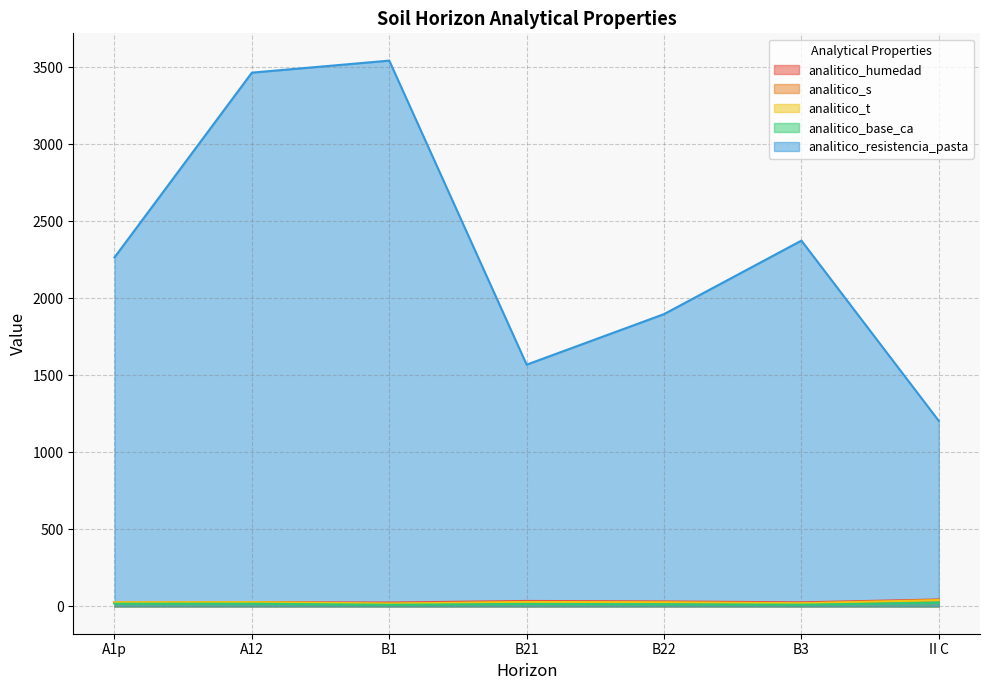

How many lines are shown in the chart?

5